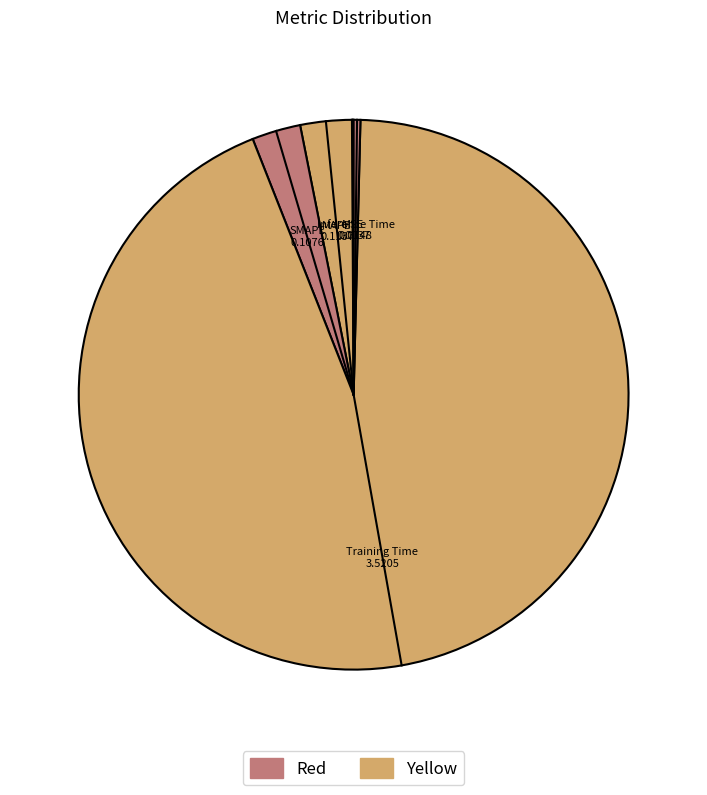

Between Training Time and MAPE, which is larger?

Training Time